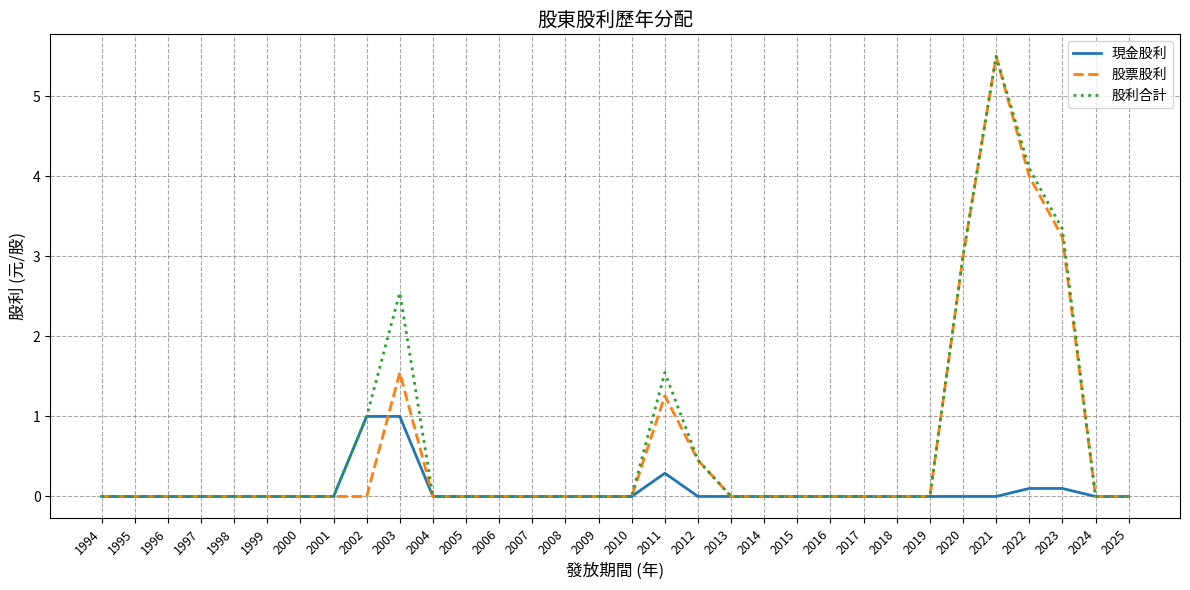

At which category is the sum across all series the highest?

2021